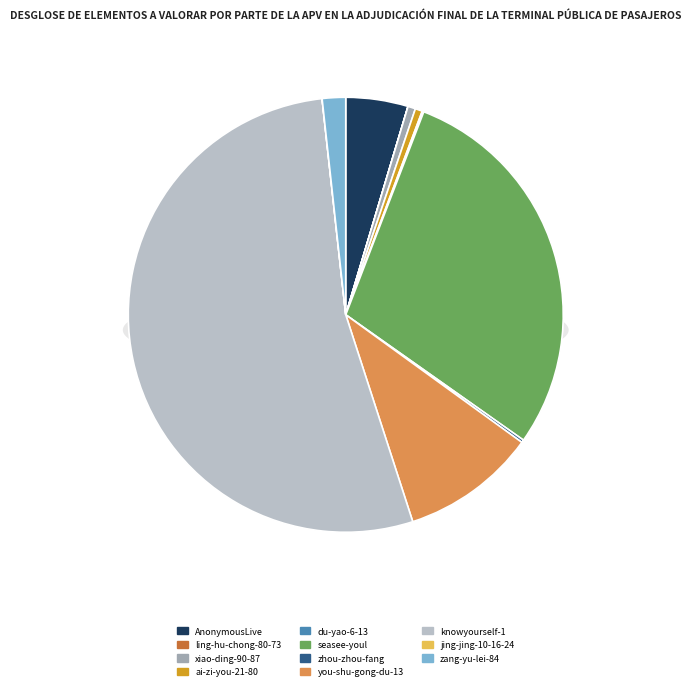

True or false: ling-hu-chong-80-73 accounts for 1% of the total.

False